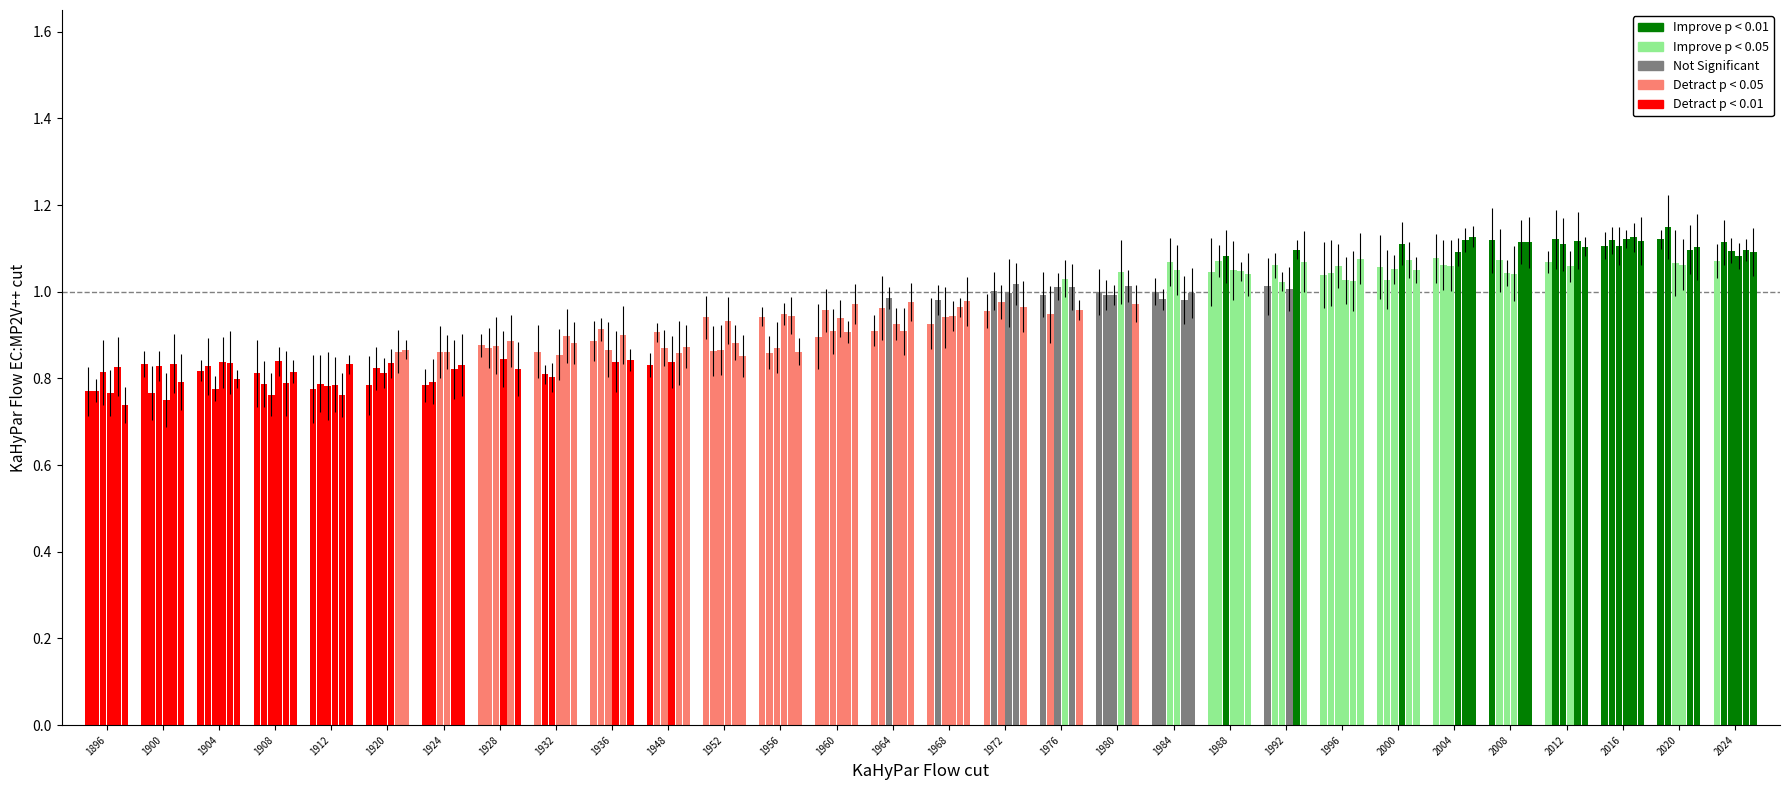

The value of 10m Air Pistol Mixed Team at 1972 is 1.7. True or false?

False